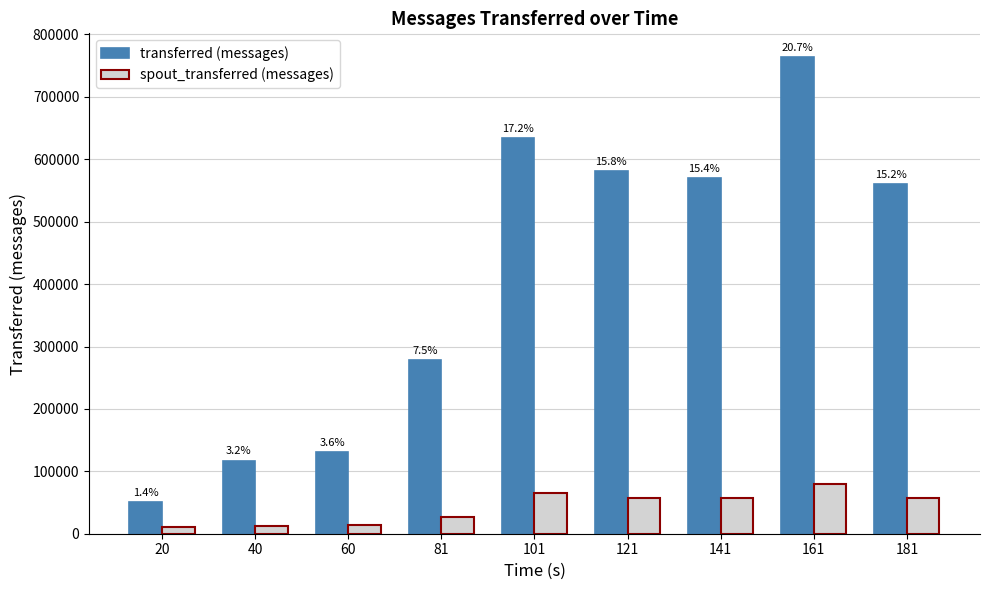

How many bars are there in total?

18